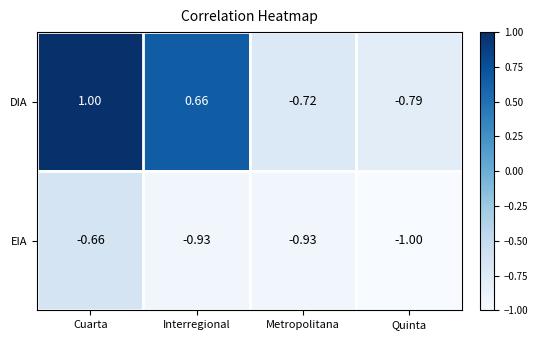

At which label is DIA closest to 0?

Interregional